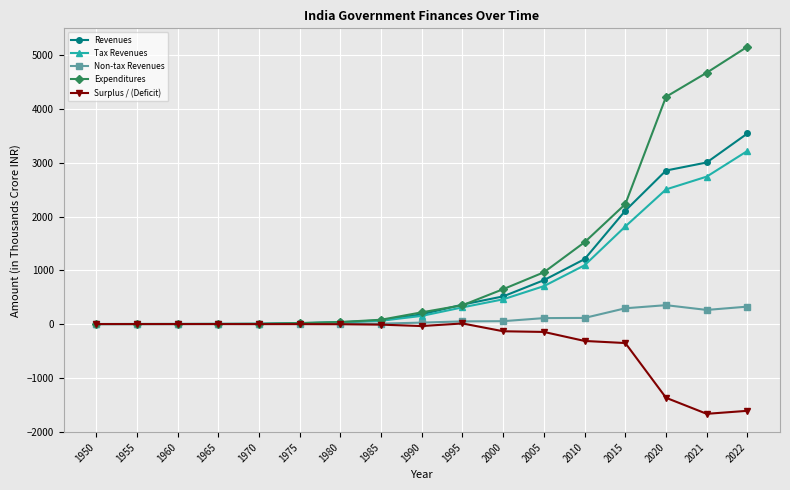

What is the minimum value shown in the chart?

-1670.1